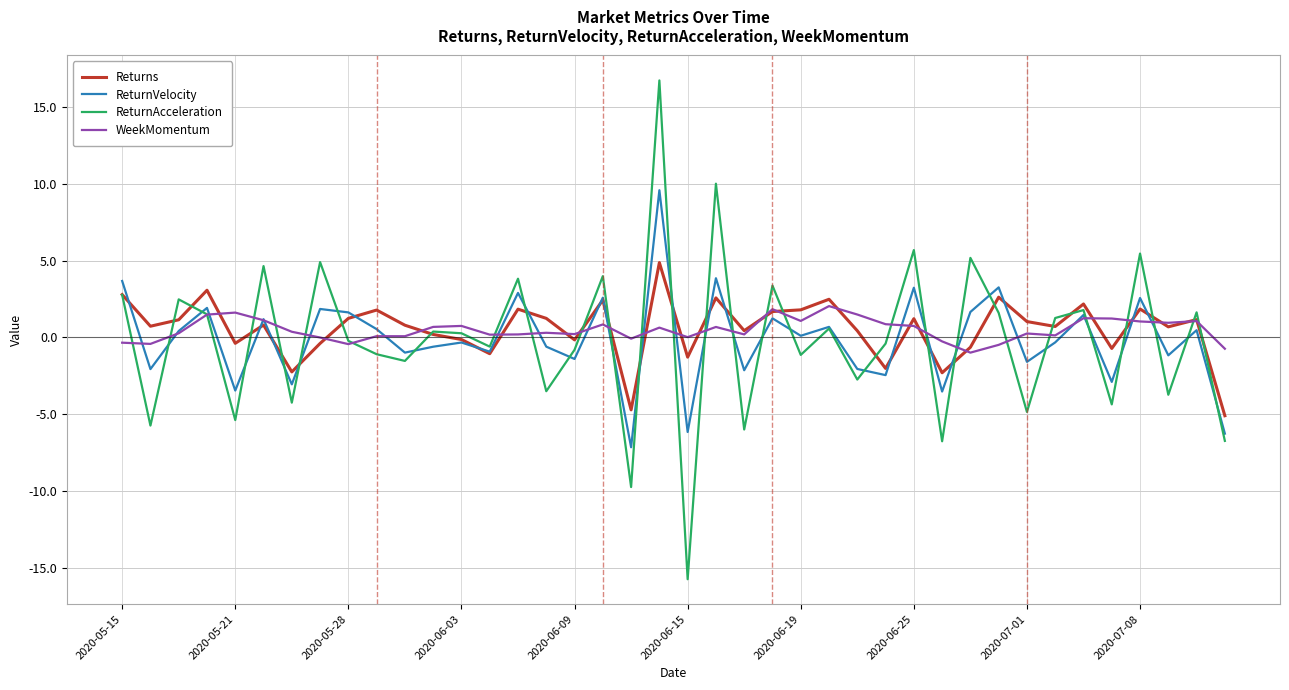

List the series in order of their peak value, highest first.

ReturnAcceleration, ReturnVelocity, Returns, WeekMomentum